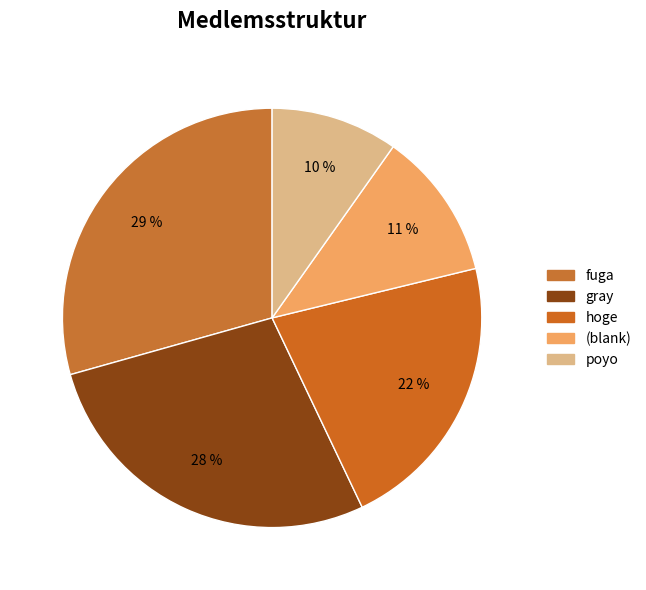

How many slices are in this pie chart?

5